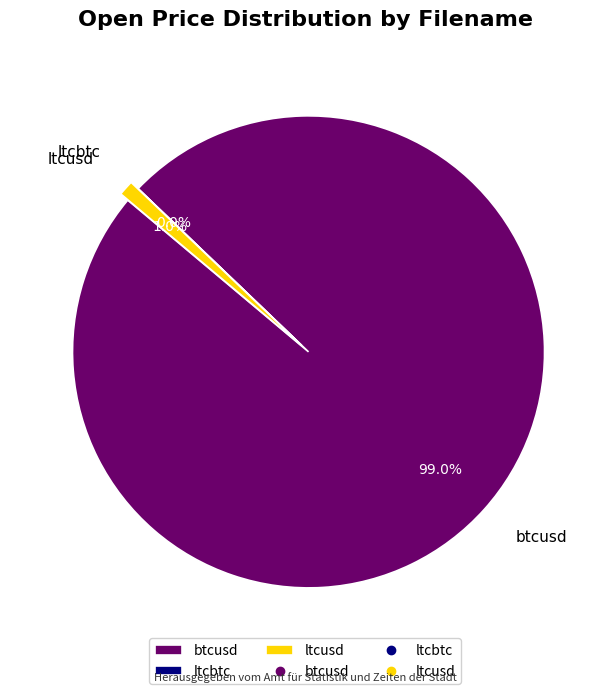

How many segments does this pie chart have?

3